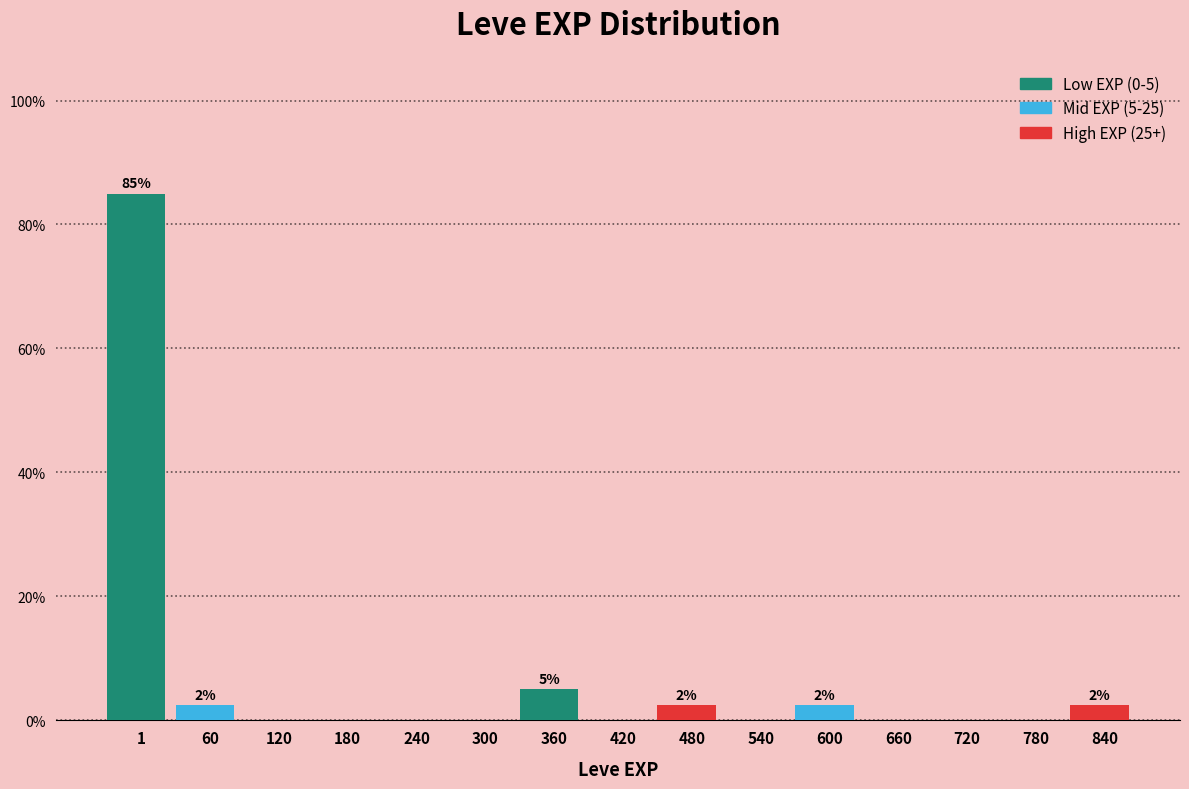

Reading left to right, list all the values displayed in this chart.

1=85.0	60=2.5	120=0.0	180=0.0	240=0.0	300=0.0	360=5.0	420=0.0	480=2.5	540=0.0	600=2.5	660=0.0	720=0.0	780=0.0	840=2.5